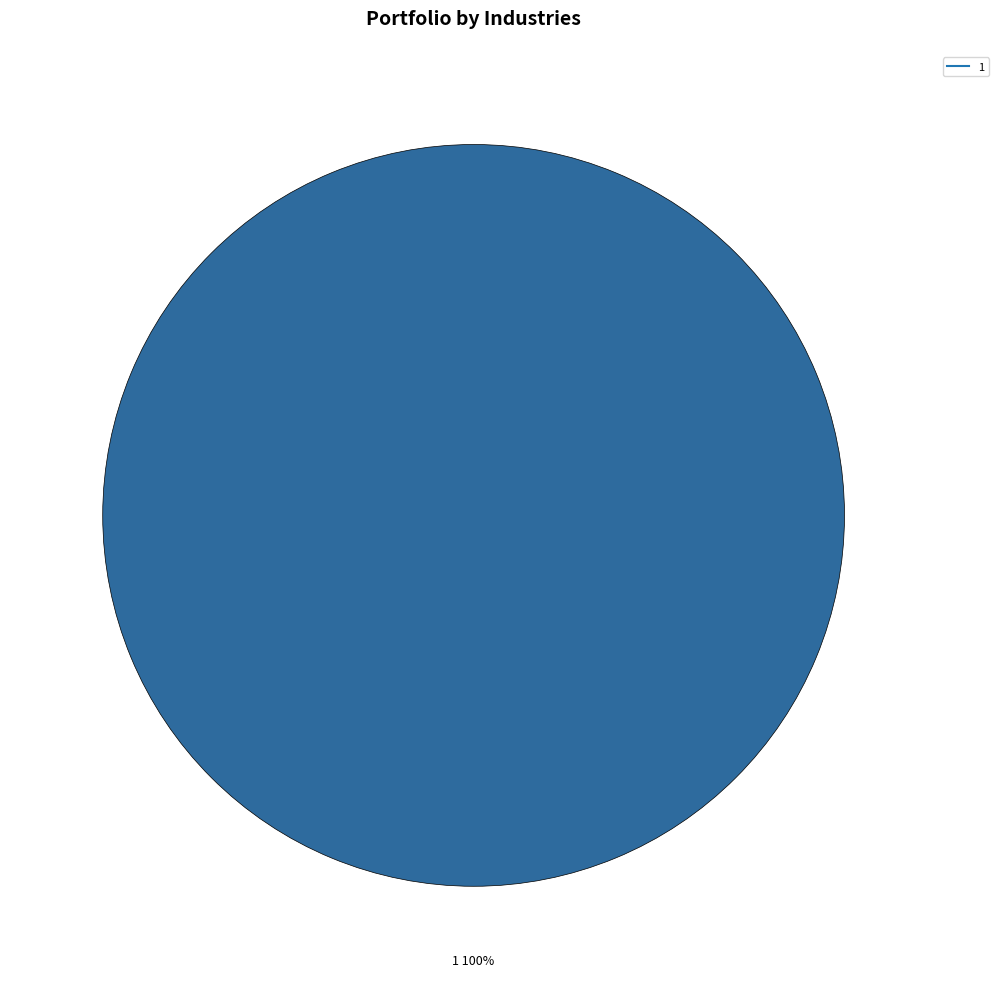

Does any single category account for the majority?

Yes